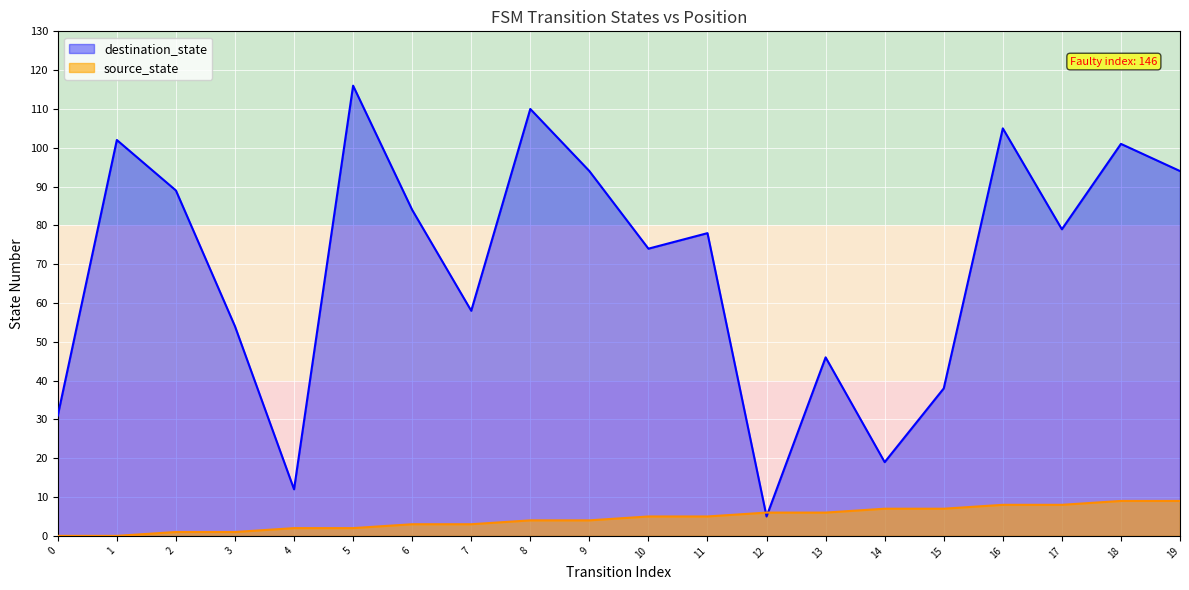

Which series has the largest total across all categories?

destination_state